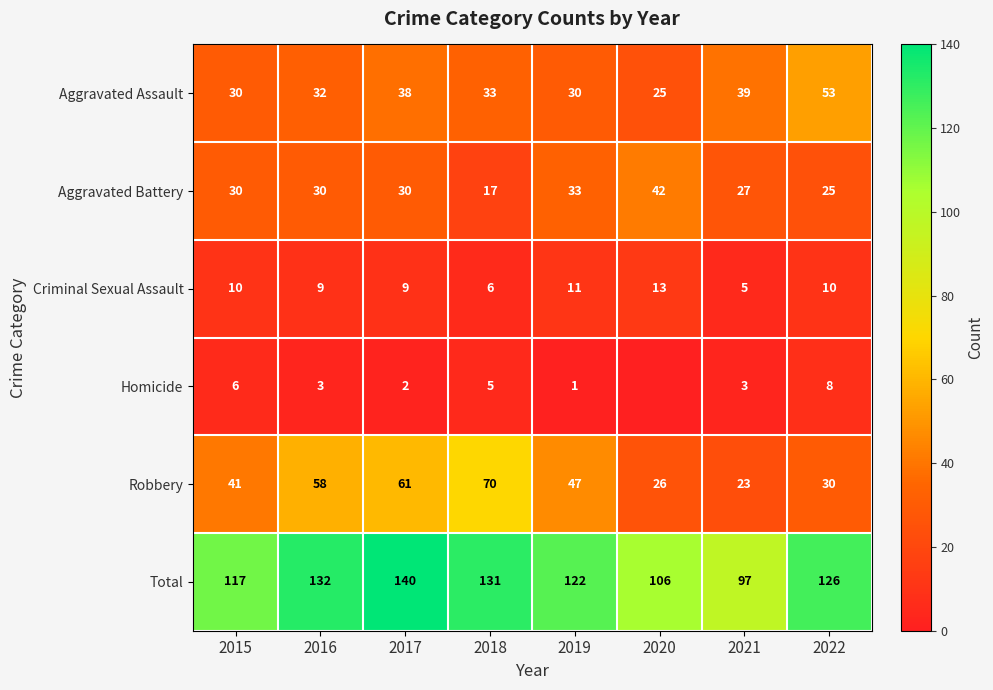

How many values in the Robbery series are below 47?

4